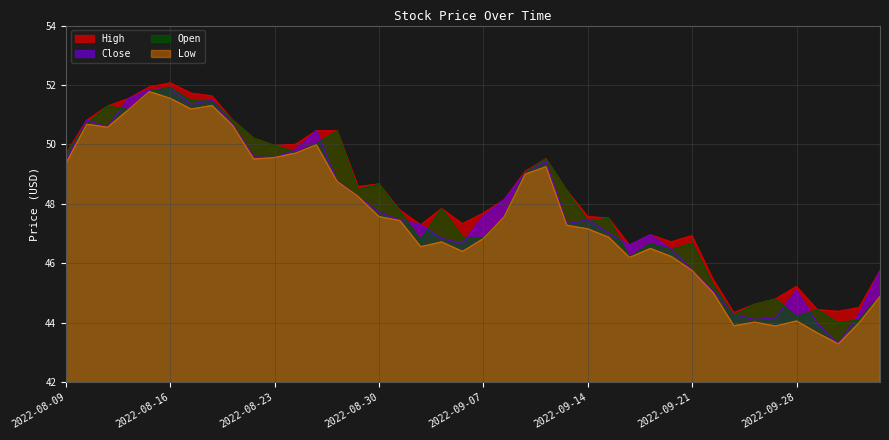

Does the chart display data point markers on the line(s)?

No